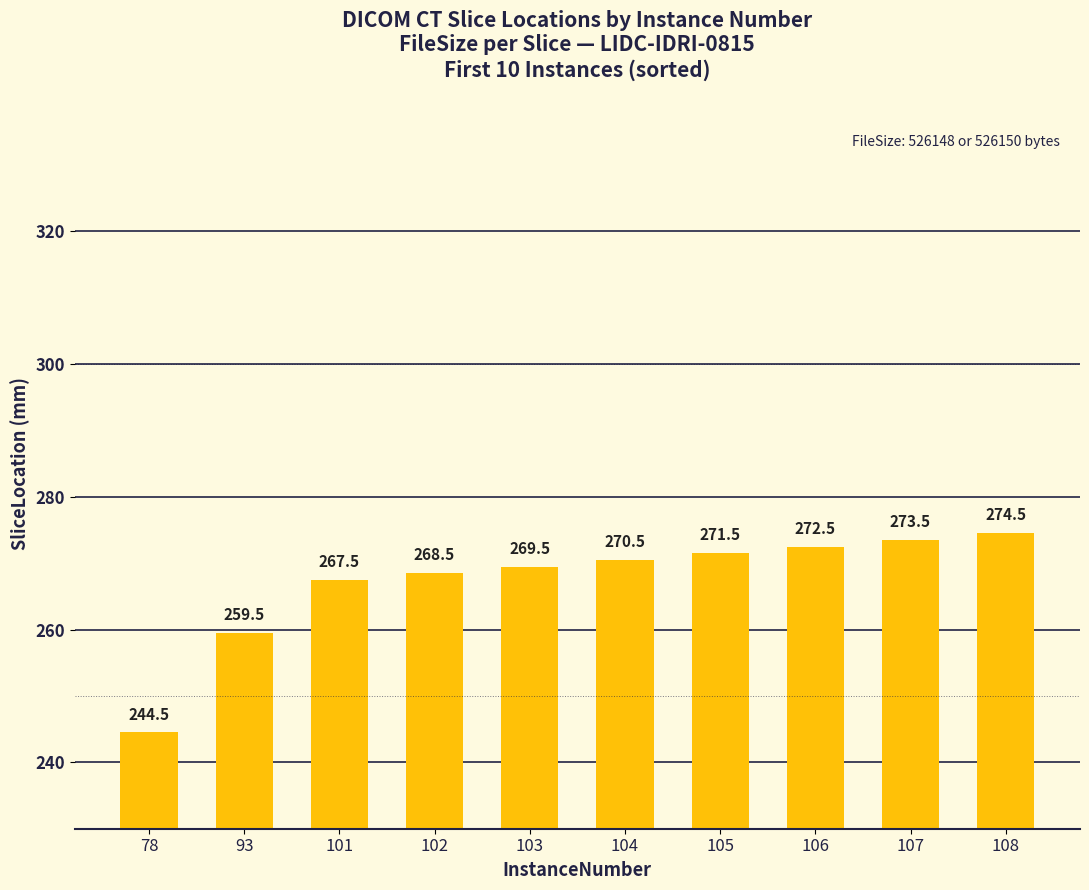

Between 102 and 78, which is larger?

102